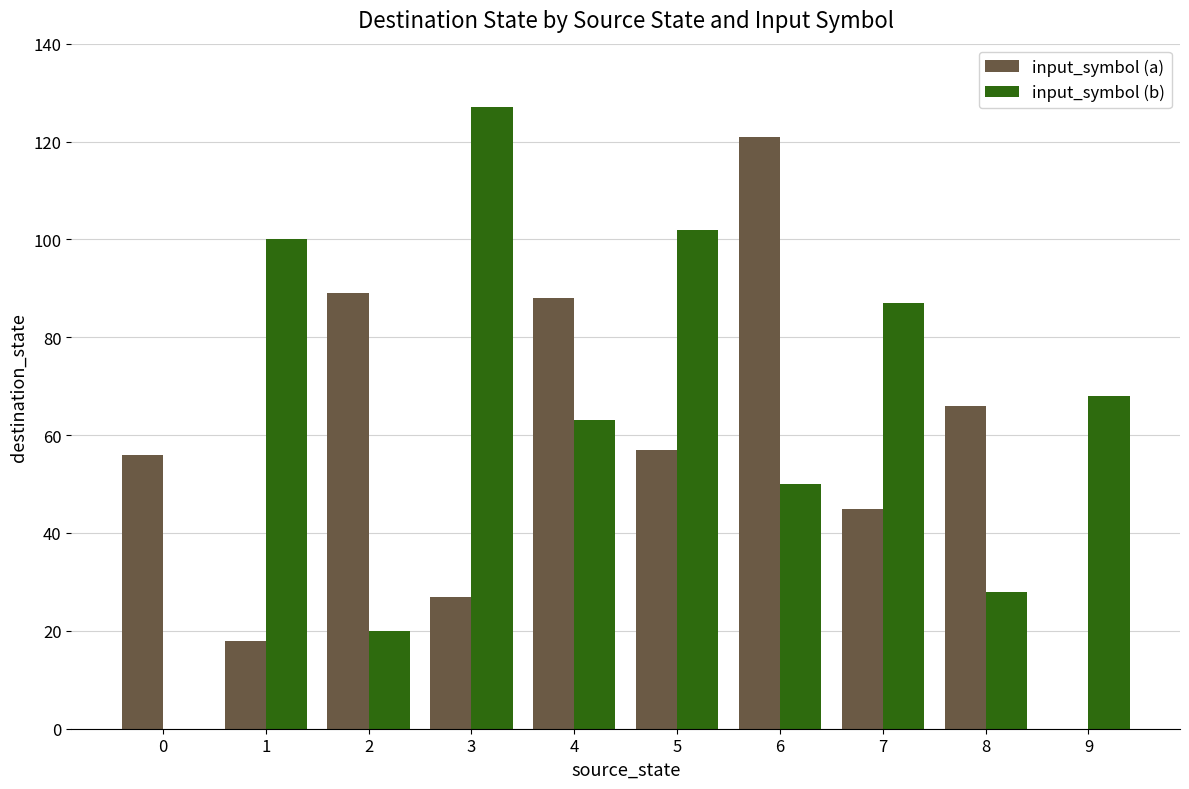

Is it true that input_symbol (b) equals 17 at 7?

False